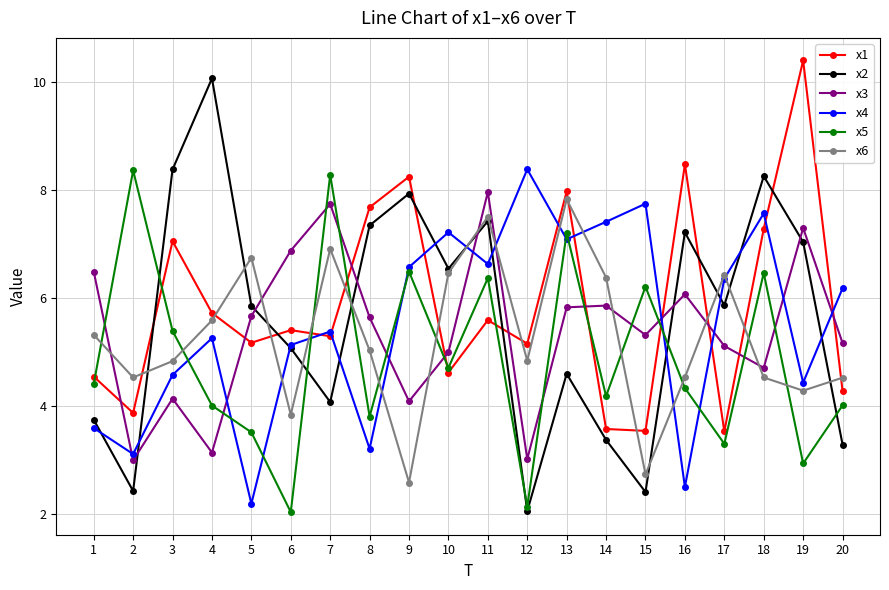

How many times do x1 and x5 cross each other?

8